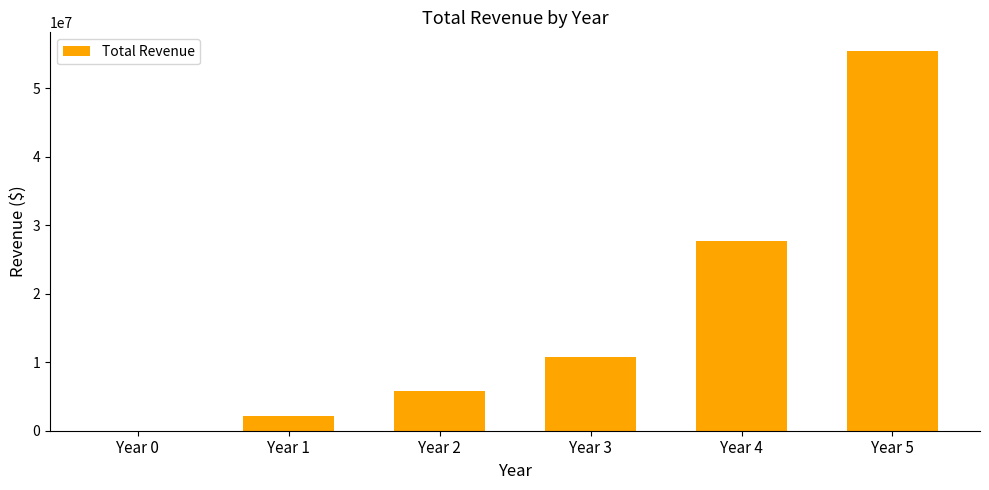

Reading left to right, list all the values displayed in this chart.

Year 0=0.0	Year 1=2194019.7	Year 2=5736474.7	Year 3=10756927.3	Year 4=27691914.8	Year 5=55402093.6